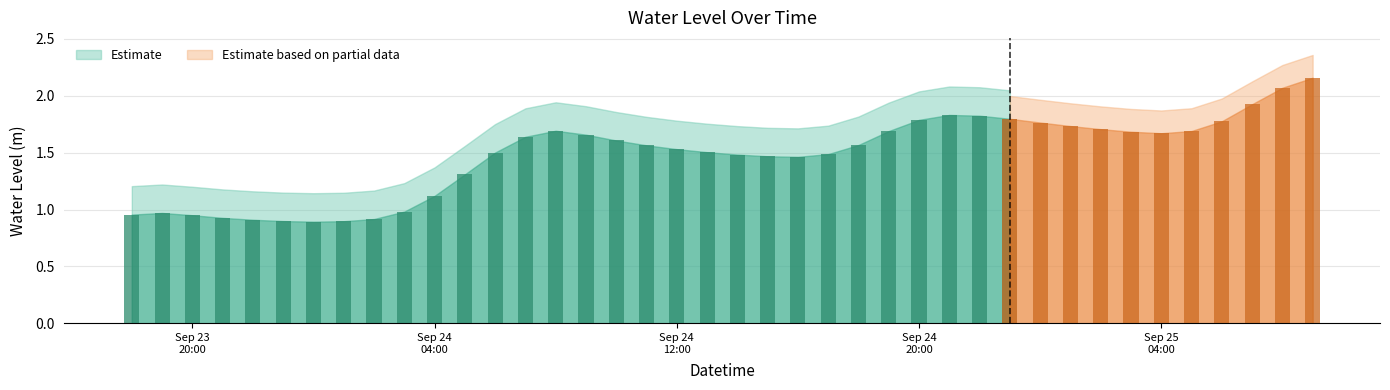

At which category does the chart reach its peak across all series?

2023-09-25 09:00:00